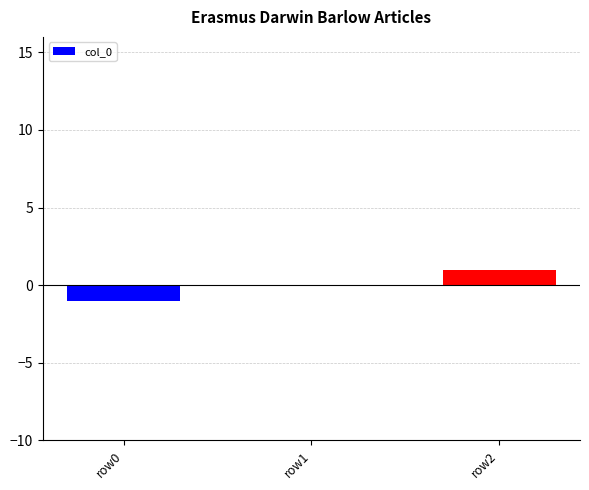

Which category has the highest value across all series?

row2